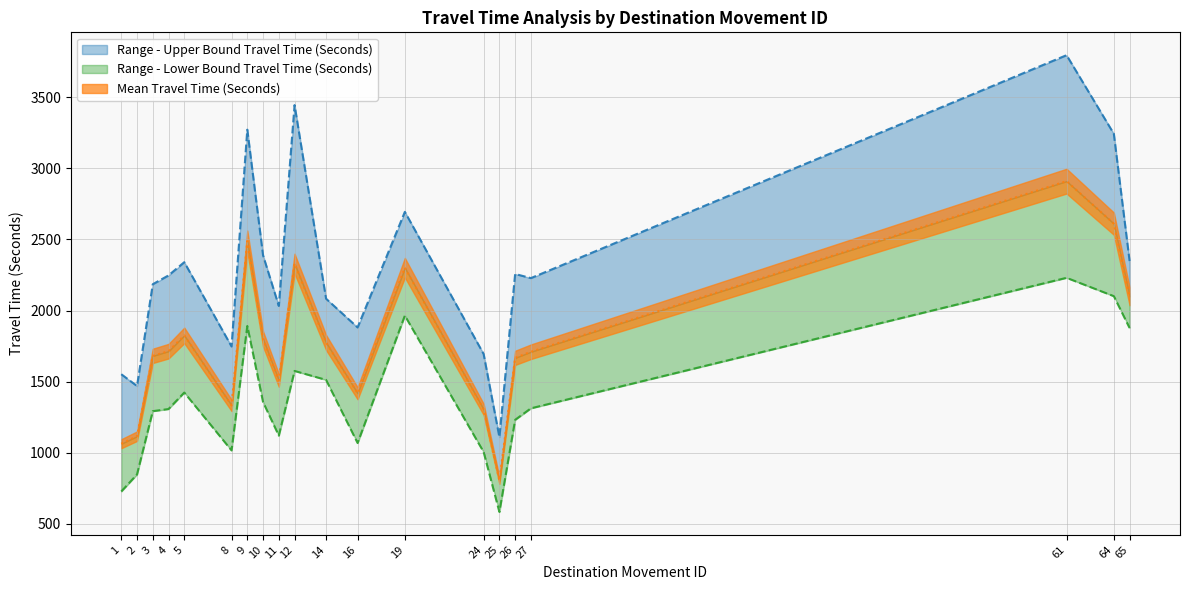

List the series in order of their overall mean, highest first.

Range - Upper Bound Travel Time (Seconds), Mean Travel Time (Seconds), Range - Lower Bound Travel Time (Seconds)